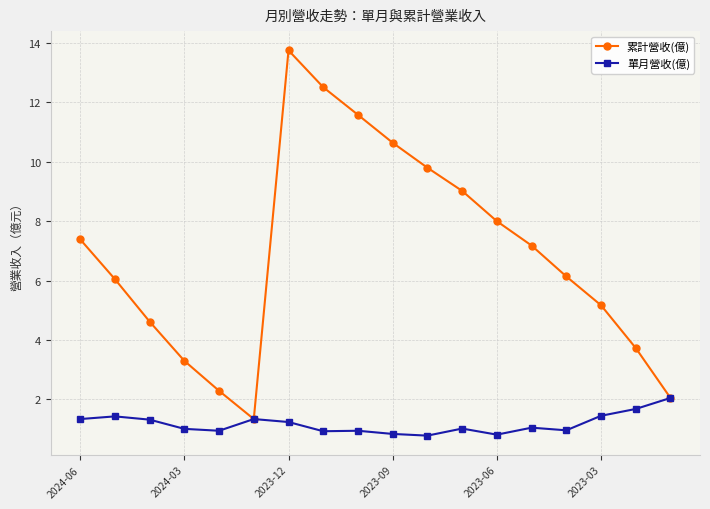

What is the minimum value shown in the chart?

0.8